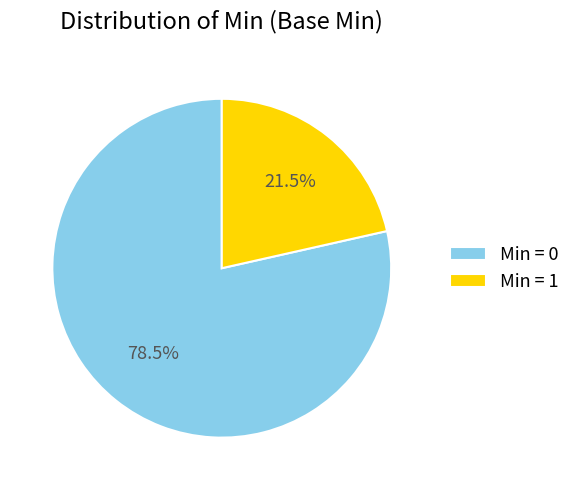

Is the sum of Min = 1 and Min = 0 greater than half?

Yes